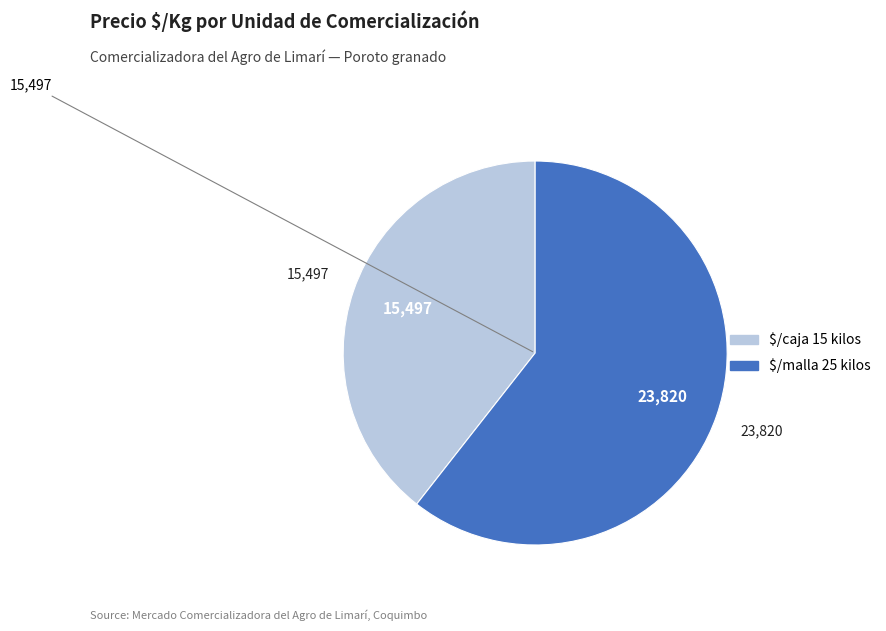

Which slice is the largest?

$/malla 25 kilos